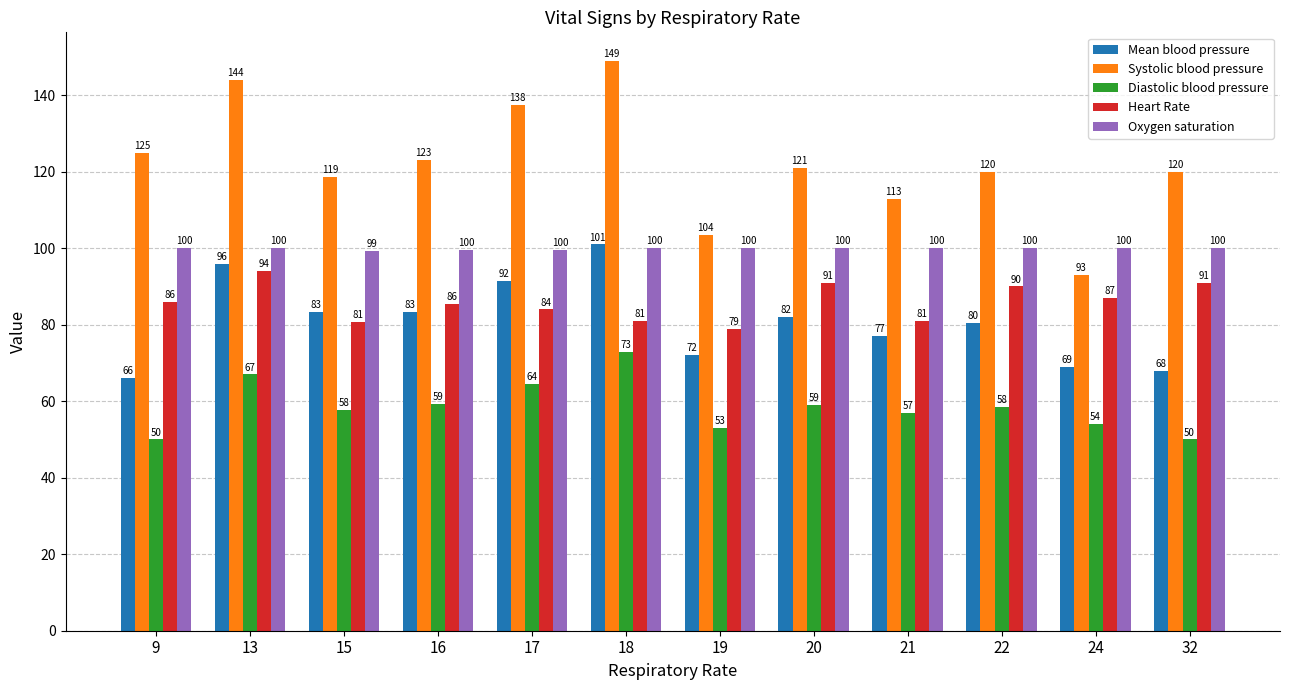

How many groups of bars are there?

12